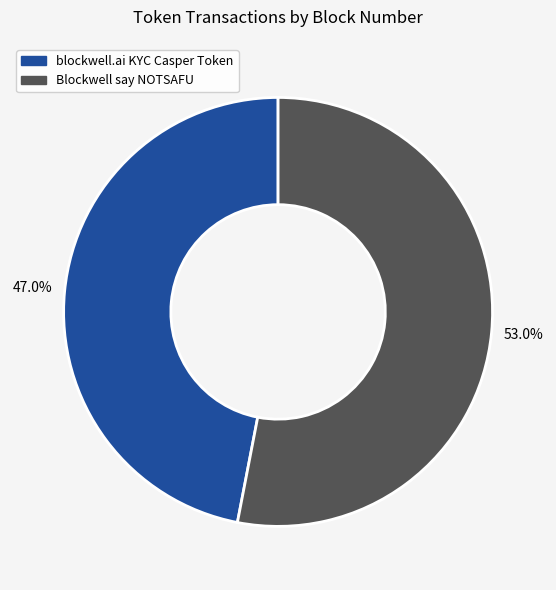

Which has a higher value, Blockwell say NOTSAFU or blockwell.ai KYC Casper Token?

Blockwell say NOTSAFU